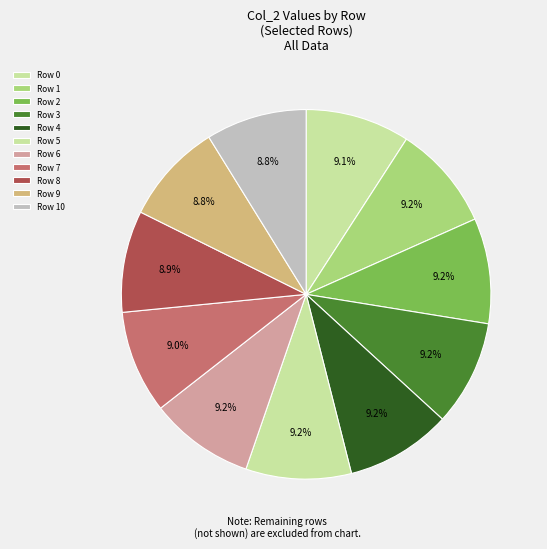

True or false: Row 0 accounts for 2% of the total.

False